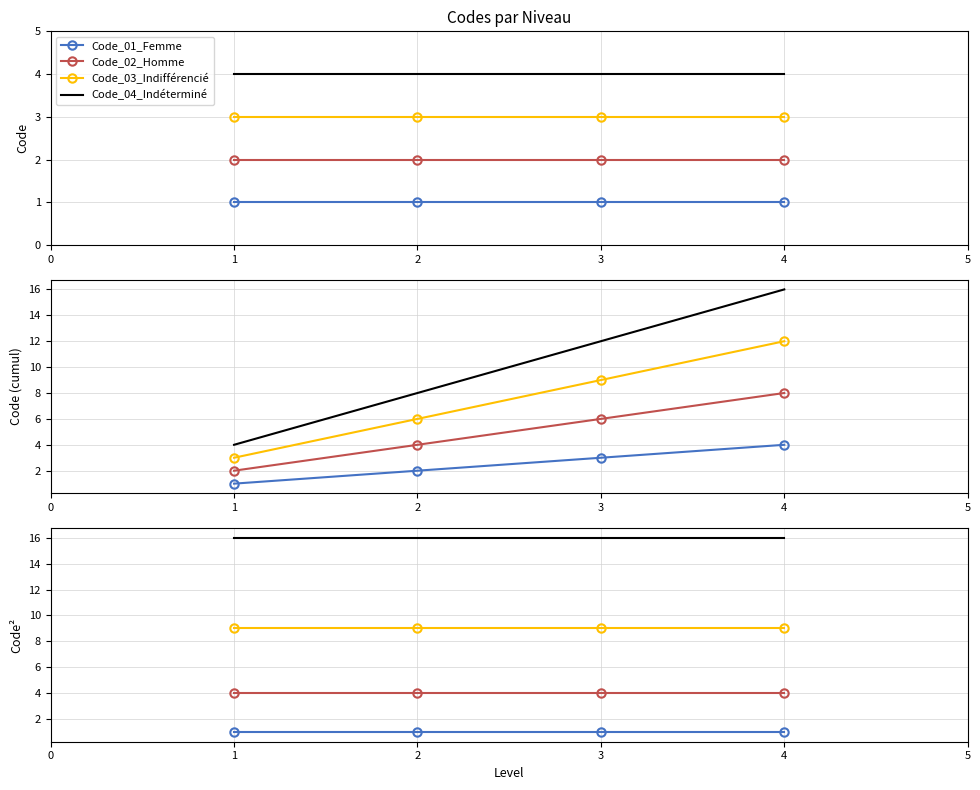

List the series in order of their peak value, highest first.

Code_04_Indéterminé, Code_03_Indifférencié, Code_02_Homme, Code_01_Femme